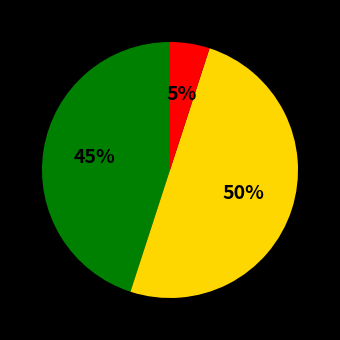

How many segments does this pie chart have?

3